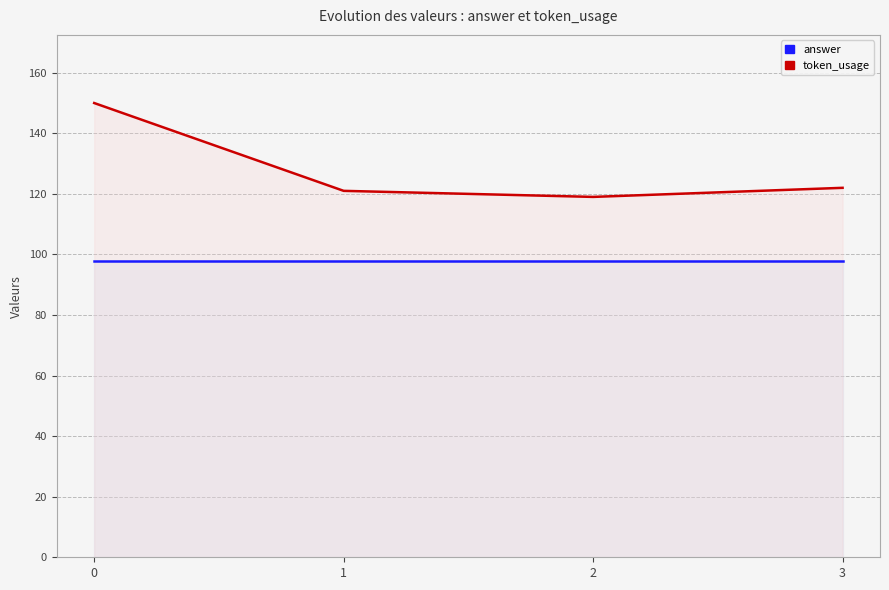

What are all the series names shown in the legend?

answer, token_usage